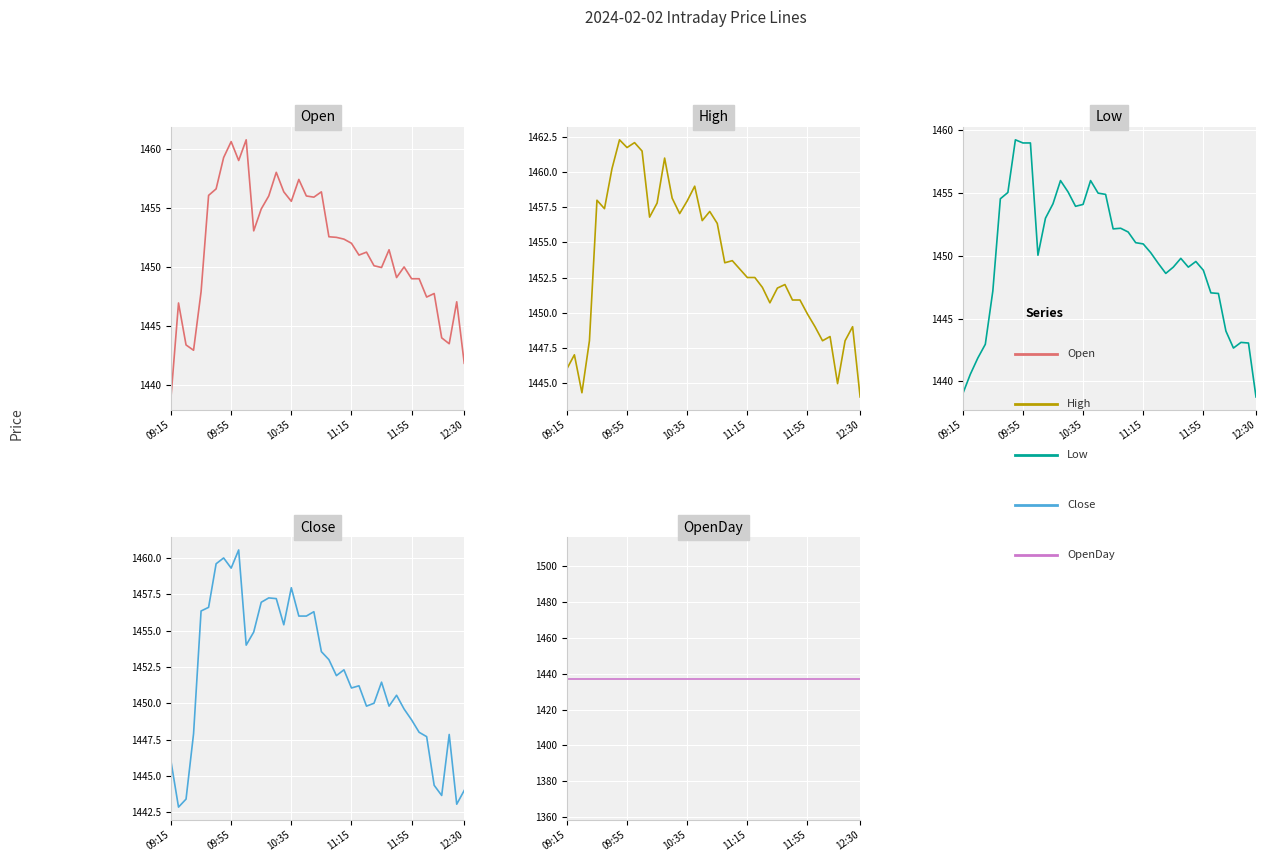

Which series changed the most between 9 and 23?

High